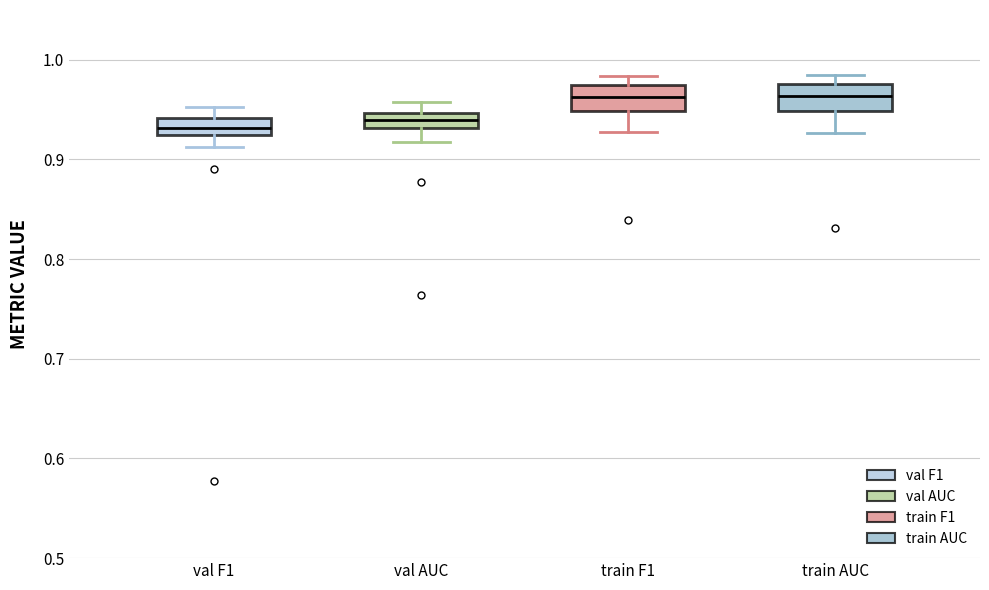

Reading left to right, read every box against the y-axis: the position of its median line, the range the box covers, and the ends of its whiskers. The values are not printed on the chart, so give them approximately, as read against the axis.

val F1: median 0.93 (inside the box), box 0.93 to 0.94, whiskers 0.91 to 0.95
val AUC: median 0.94, box 0.93 to 0.95, whiskers 0.92 to 0.96
train F1: median 0.96, box 0.95 to 0.97, whiskers 0.93 to 0.98
train AUC: median 0.96, box 0.95 to 0.98, whiskers 0.93 to 0.98 (just above the box's upper edge)